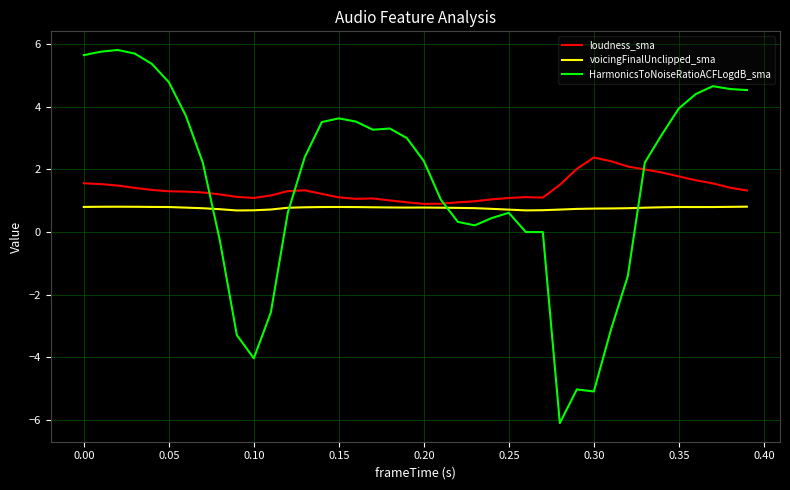

List the series in order of their peak value, highest first.

HarmonicsToNoiseRatioACFLogdB_sma, loudness_sma, voicingFinalUnclipped_sma